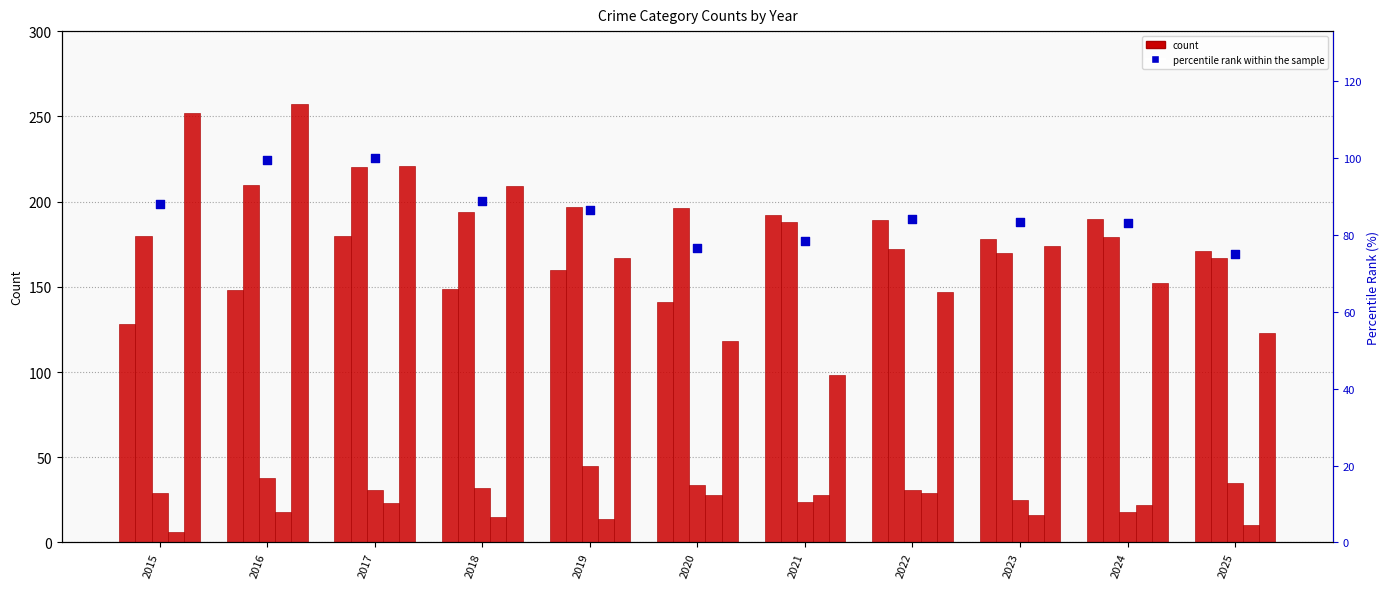

Which series reaches the maximum Y coordinate?

Robbery